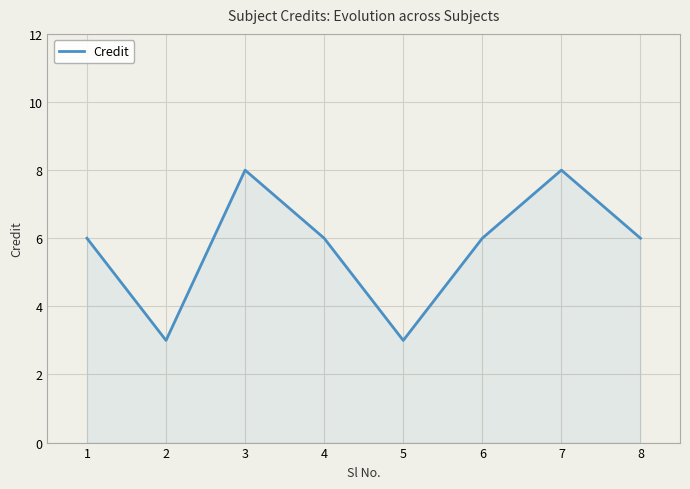

What value does the data have at 7?

8